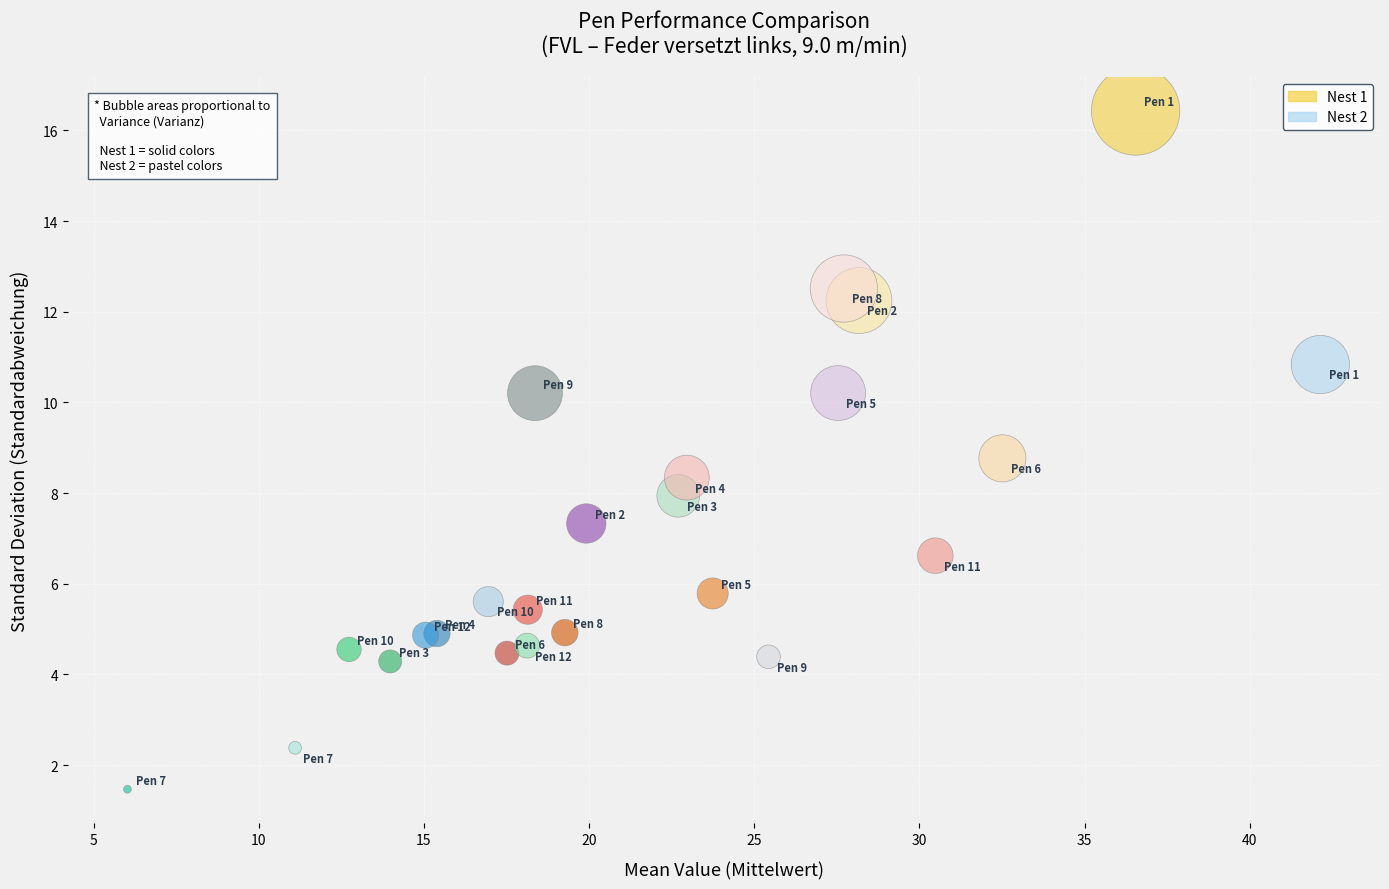

Which series has the widest spread of Y values?

Nest 1